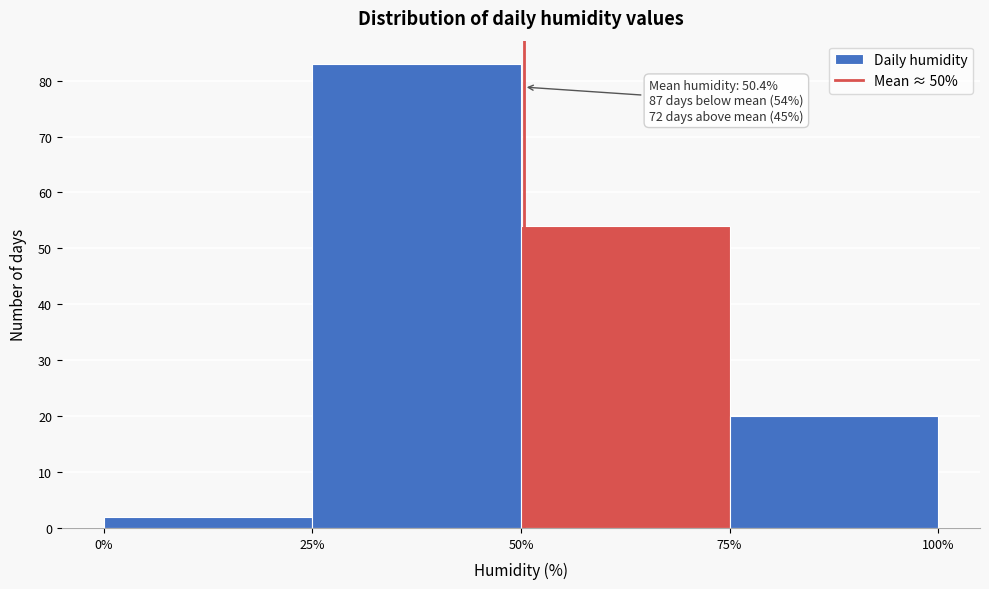

Which range on the x-axis has the tallest bar?

25% to 50%